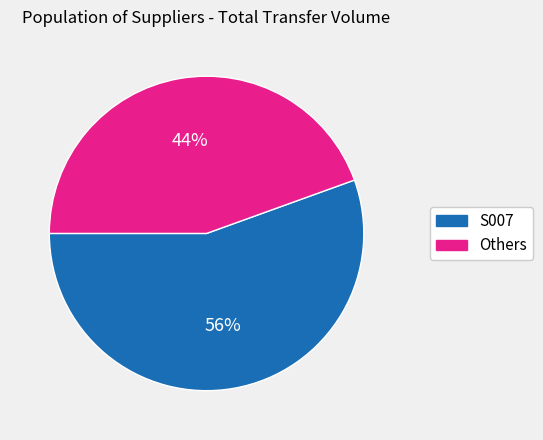

Do Others and S007 together represent more than half of the pie?

Yes